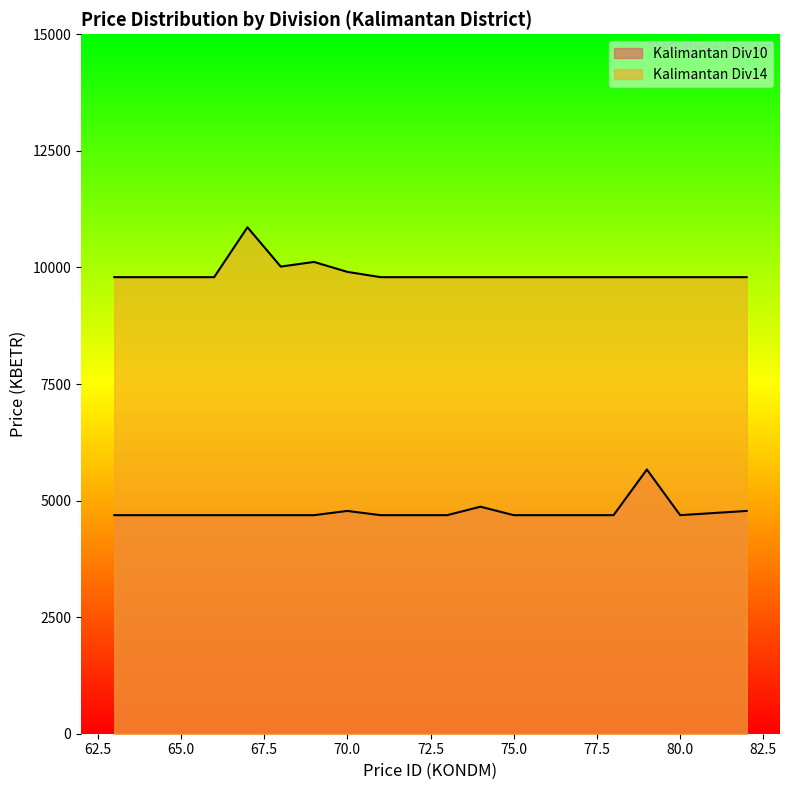

Between 67 and 79, which series saw the biggest shift?

Kalimantan Div14